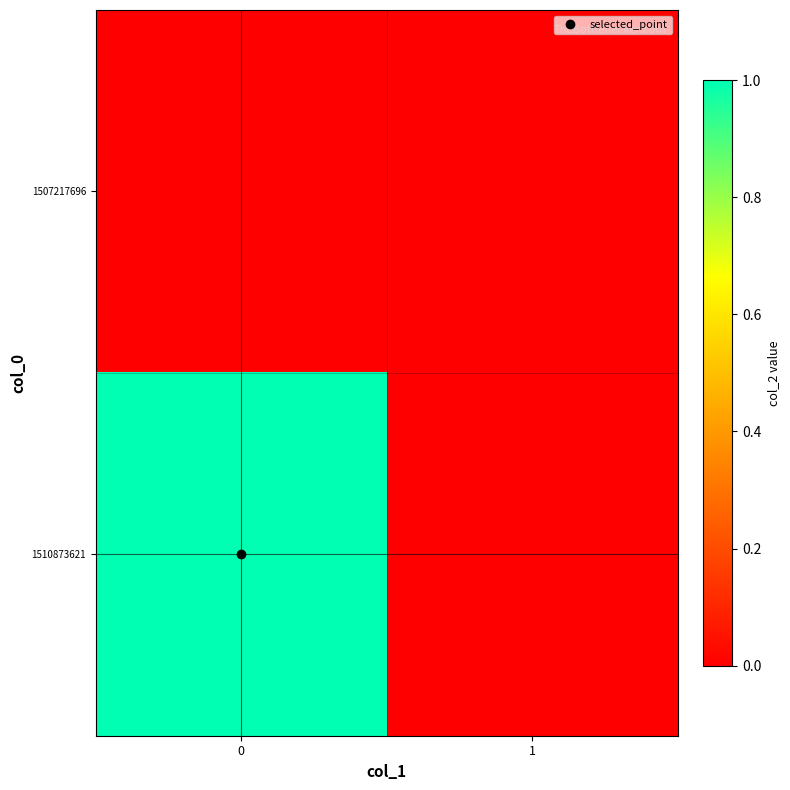

Count the number of categories in the chart.

2